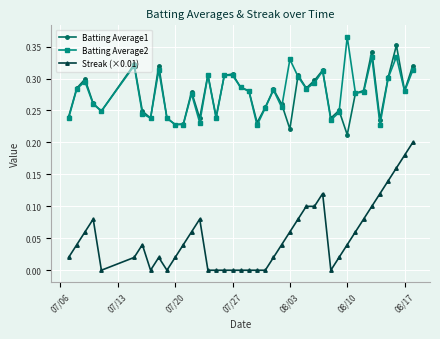

True or false: Streak (×0.01) and Batting Average1 intersect in this chart.

False